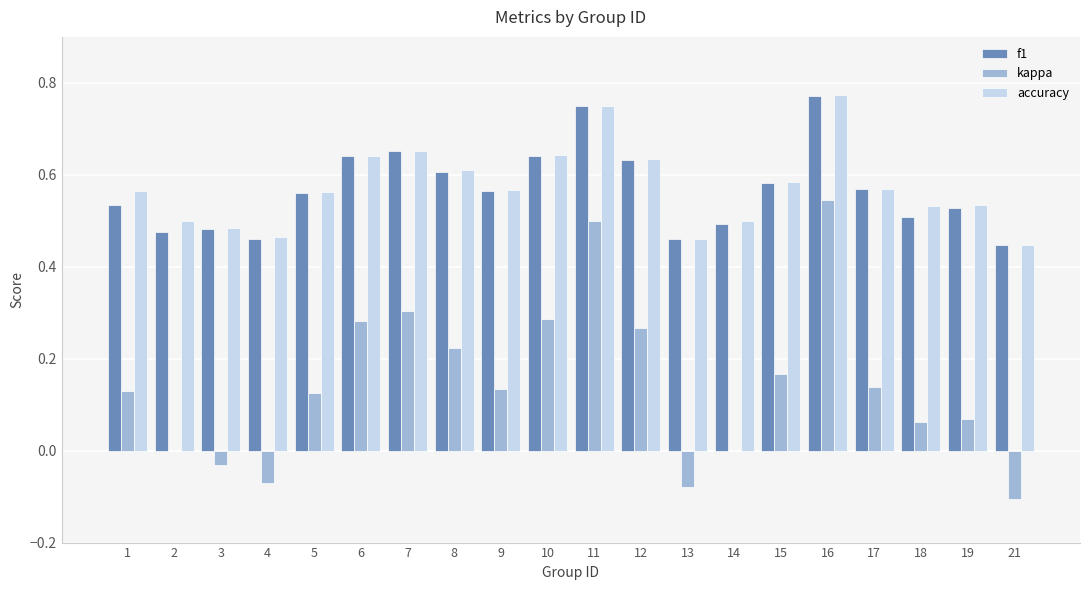

Which series has the largest range (max minus min)?

kappa